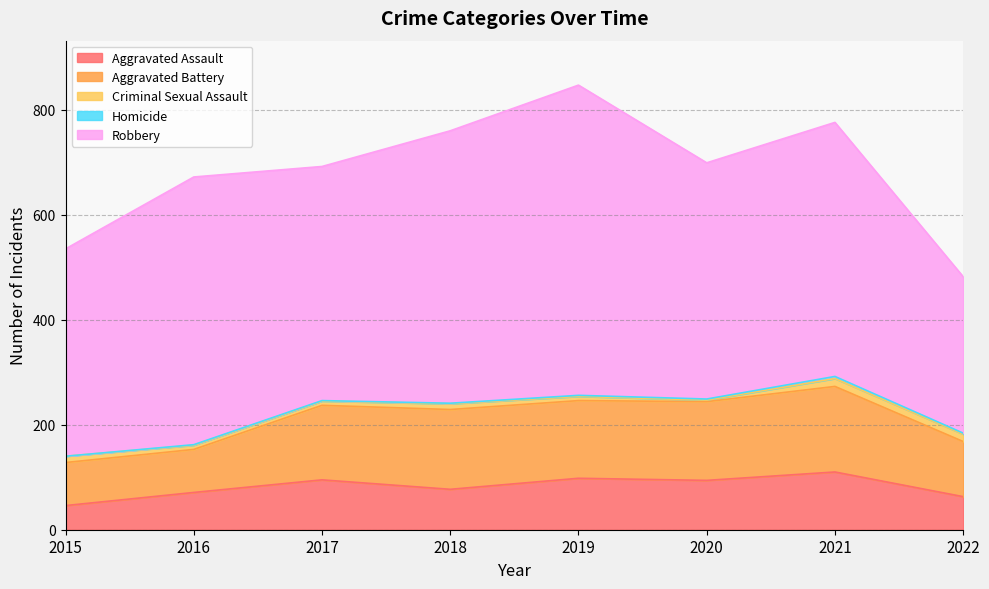

Rank the series at 2016 from highest to lowest value.

Robbery, Aggravated Battery, Aggravated Assault, Criminal Sexual Assault, Homicide